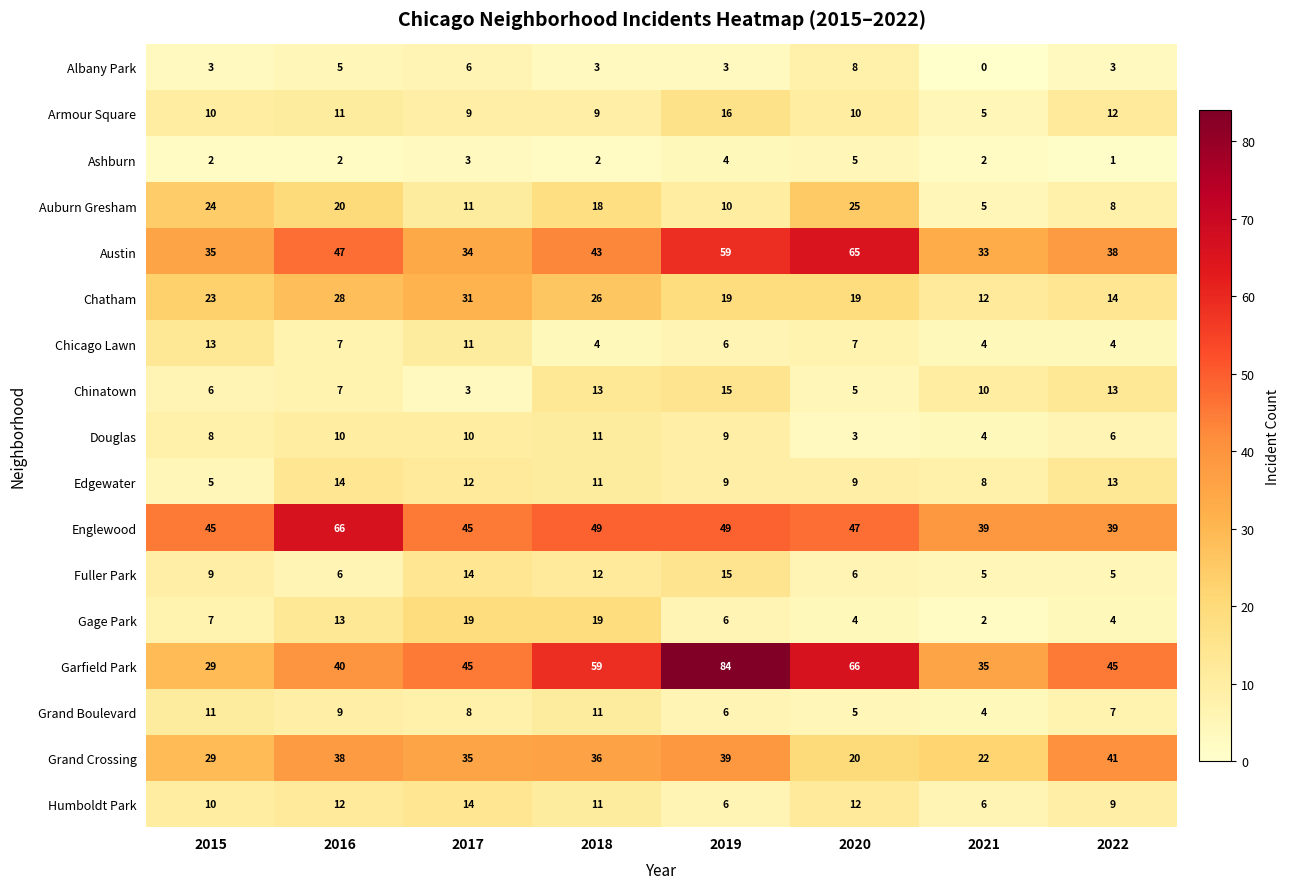

Which series has the largest total across all categories?

Garfield Park